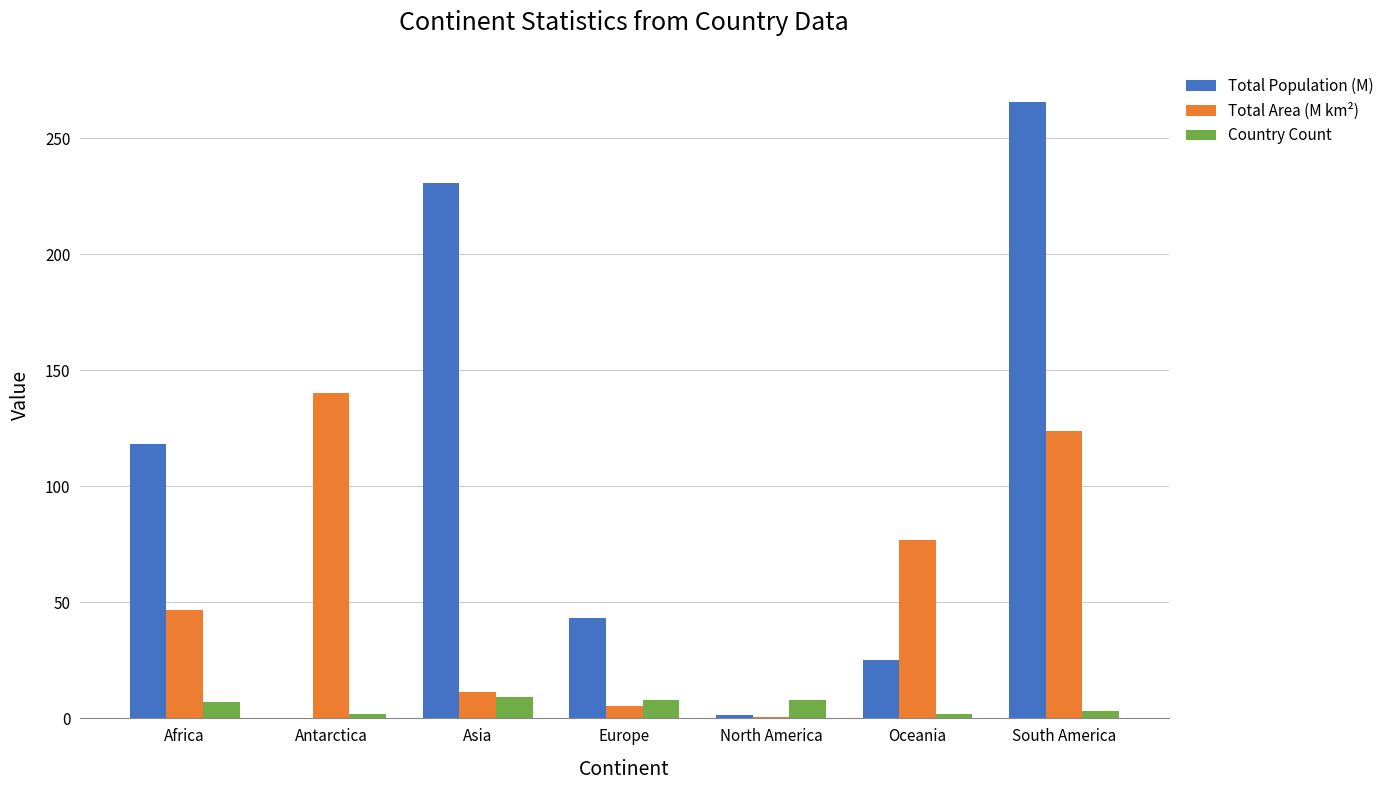

What is the sum of all Country Count values?

39.0